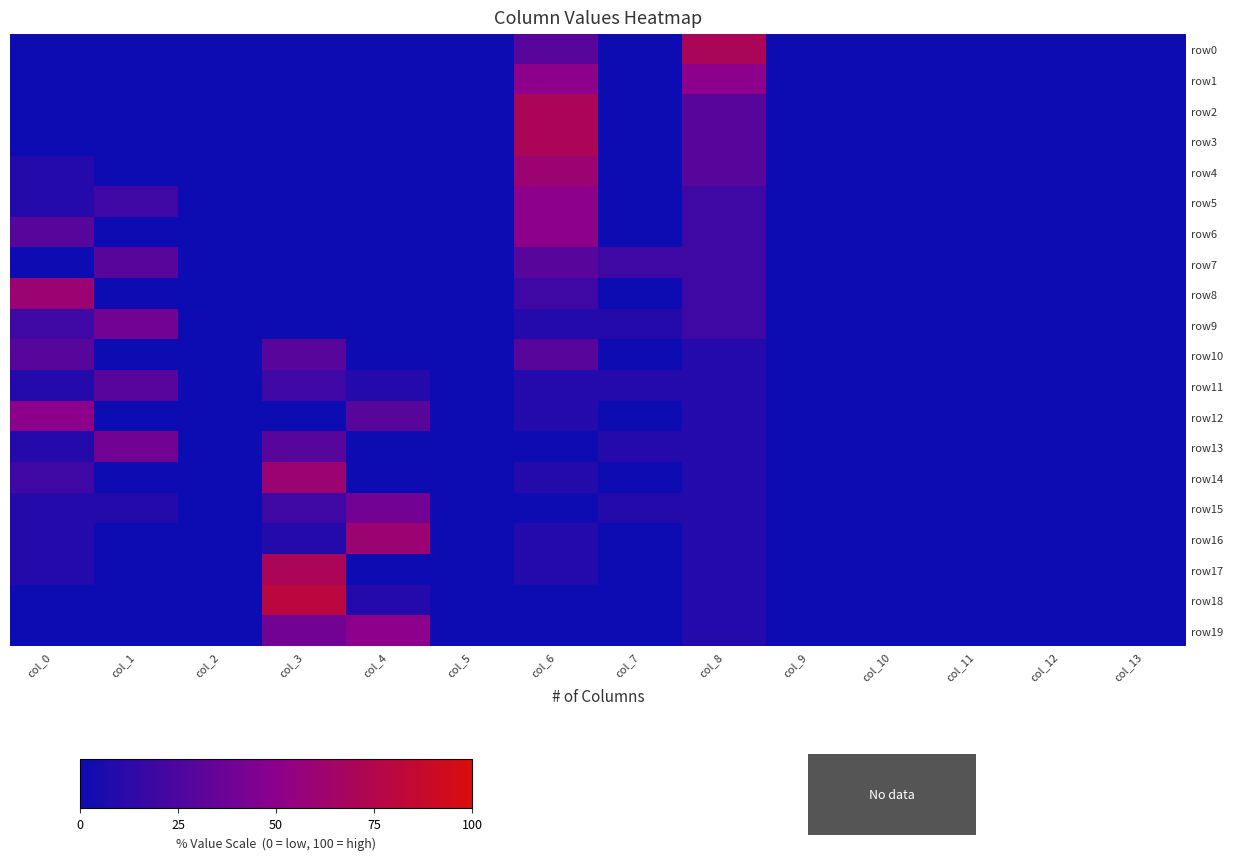

Which has a higher value, col_12 or col_1?

col_12